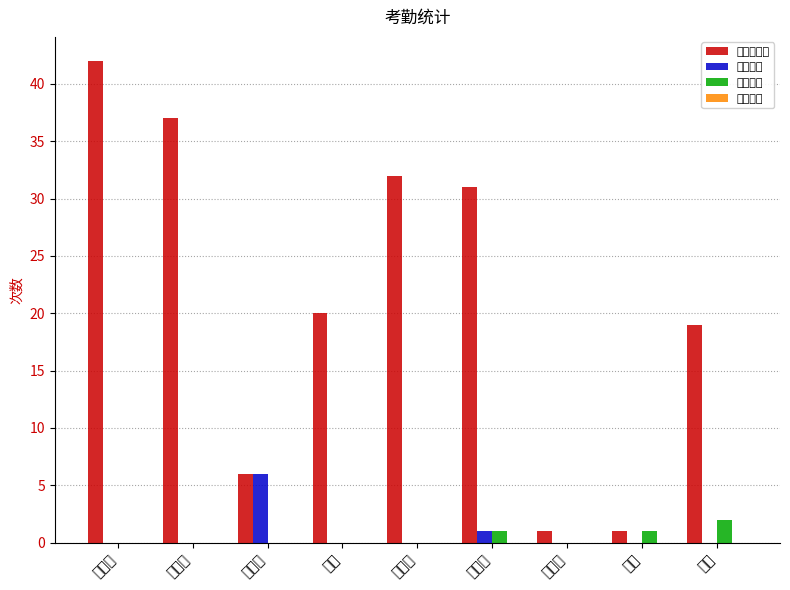

Which series has the largest total across all categories?

未打卡次数